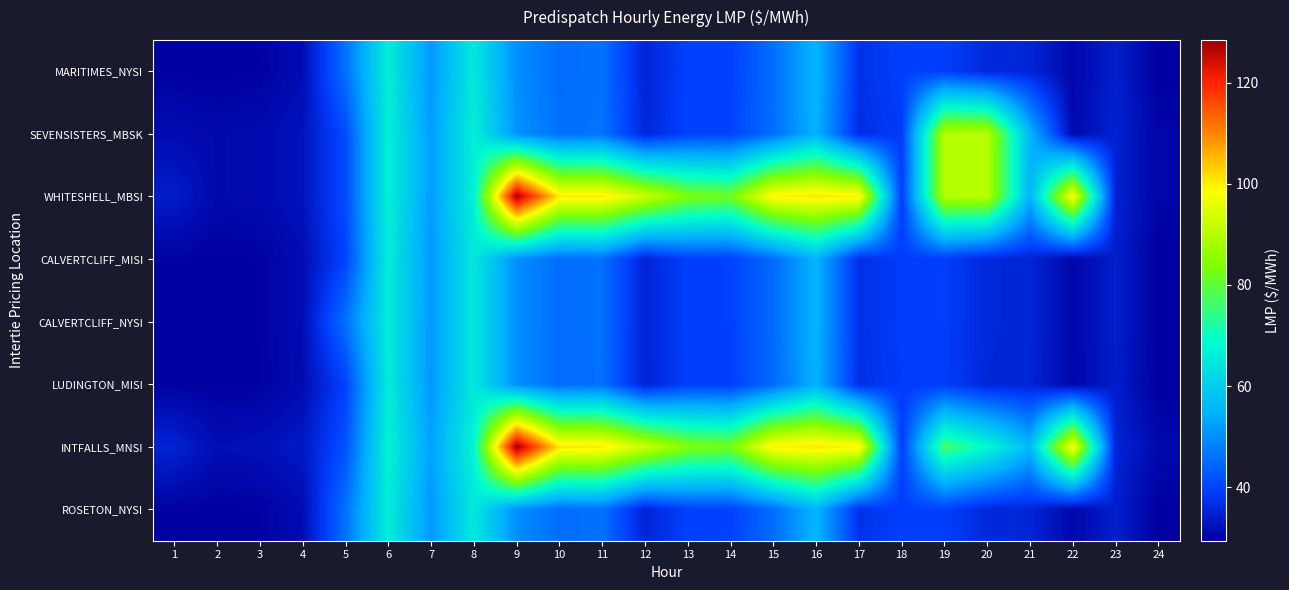

Reading left to right, list all the values displayed in this chart.

MARITIMES_NYSI: 1=29.7	2=29.5	3=29.8	4=31.6	5=46.0	6=65.8	7=51.1	8=65.0	9=50.0	10=45.5	11=45.9	12=35.2	13=39.5	14=39.7	15=45.4	16=55.7	17=37.3	18=39.3	19=39.3	20=35.9	21=35.5	22=30.7	23=34.4	24=29.6
SEVENSISTERS_MBSK: 1=31.5	2=30.9	3=31.2	4=32.7	5=41.0	6=66.4	7=51.9	8=66.3	9=50.7	10=45.8	11=46.2	12=35.6	13=39.8	14=39.9	15=45.6	16=55.2	17=36.6	18=38.8	19=90.0	20=90.1	21=55.4	22=30.9	23=34.9	24=30.3
WHITESHELL_MBSI: 1=34.0	2=30.9	3=31.3	4=32.7	5=41.0	6=66.4	7=51.9	8=66.3	9=127.8	10=100.5	11=100.5	12=92.6	13=83.5	14=82.0	15=99.5	16=100.8	17=100.0	18=38.8	19=90.0	20=90.1	21=55.4	22=99.1	23=34.9	24=30.3
CALVERTCLIFF_MISI: 1=29.8	2=29.5	3=29.9	4=31.6	5=39.8	6=65.8	7=51.1	8=65.0	9=50.0	10=45.4	11=45.8	12=35.1	13=39.4	14=39.5	15=45.2	16=55.3	17=37.0	18=39.0	19=39.1	20=35.8	21=35.3	22=30.6	23=34.3	24=29.5
CALVERTCLIFF_NYSI: 1=29.8	2=29.5	3=29.9	4=31.6	5=46.0	6=65.8	7=51.1	8=65.0	9=50.0	10=45.4	11=45.8	12=35.1	13=39.4	14=39.5	15=45.2	16=55.3	17=37.0	18=39.0	19=39.1	20=35.8	21=35.3	22=30.6	23=34.3	24=29.5
LUDINGTON_MISI: 1=29.8	2=29.5	3=29.8	4=31.5	5=39.7	6=65.6	7=51.1	8=65.0	9=50.0	10=45.3	11=45.8	12=35.0	13=39.2	14=39.3	15=44.9	16=55.0	17=36.8	18=38.8	19=39.0	20=35.6	21=35.2	22=30.6	23=34.2	24=29.4
INTFALLS_MNSI: 1=35.1	2=31.8	3=32.2	4=33.5	5=41.7	6=67.2	7=52.4	8=67.3	9=128.5	10=100.9	11=100.8	12=92.6	13=84.0	14=82.7	15=100.0	16=101.0	17=99.8	18=38.9	19=76.7	20=68.3	21=56.4	22=99.3	23=35.5	24=30.9
ROSETON_NYSI: 1=29.7	2=29.5	3=29.8	4=31.6	5=46.0	6=65.8	7=51.1	8=65.0	9=50.0	10=45.5	11=45.9	12=35.2	13=39.5	14=39.7	15=45.4	16=55.7	17=37.3	18=39.3	19=39.3	20=35.9	21=35.5	22=30.7	23=34.4	24=29.6